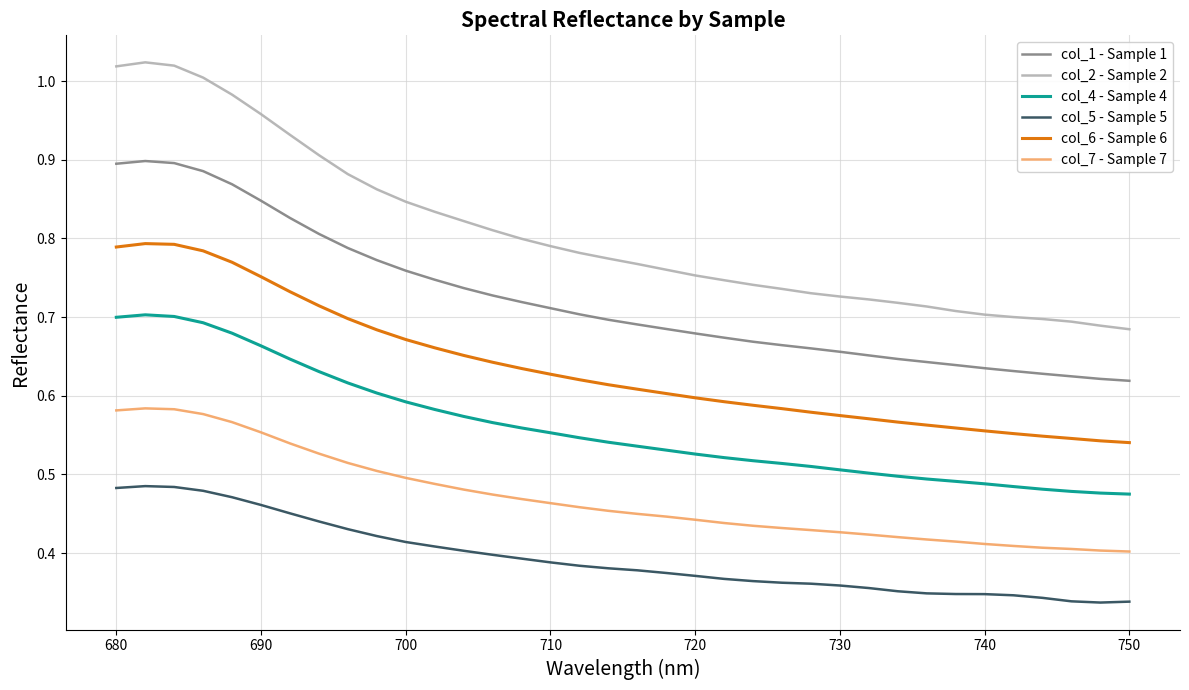

Rank the series by their maximum value, from highest to lowest.

col_2 - Sample 2, col_1 - Sample 1, col_6 - Sample 6, col_4 - Sample 4, col_7 - Sample 7, col_5 - Sample 5